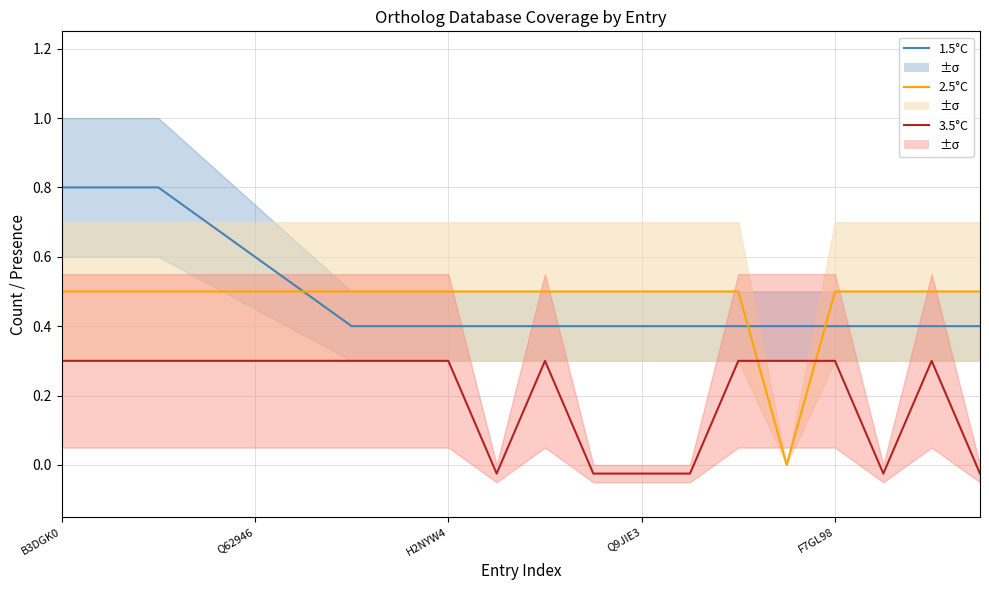

How many distinct data groups are displayed?

3